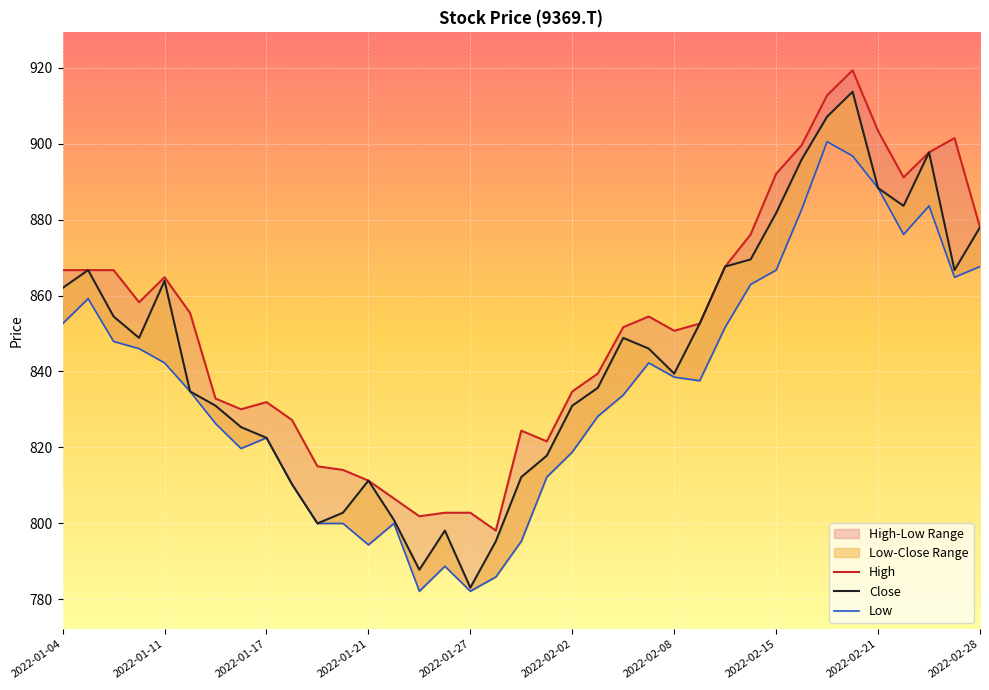

What is the sum of all High values?

31521.9